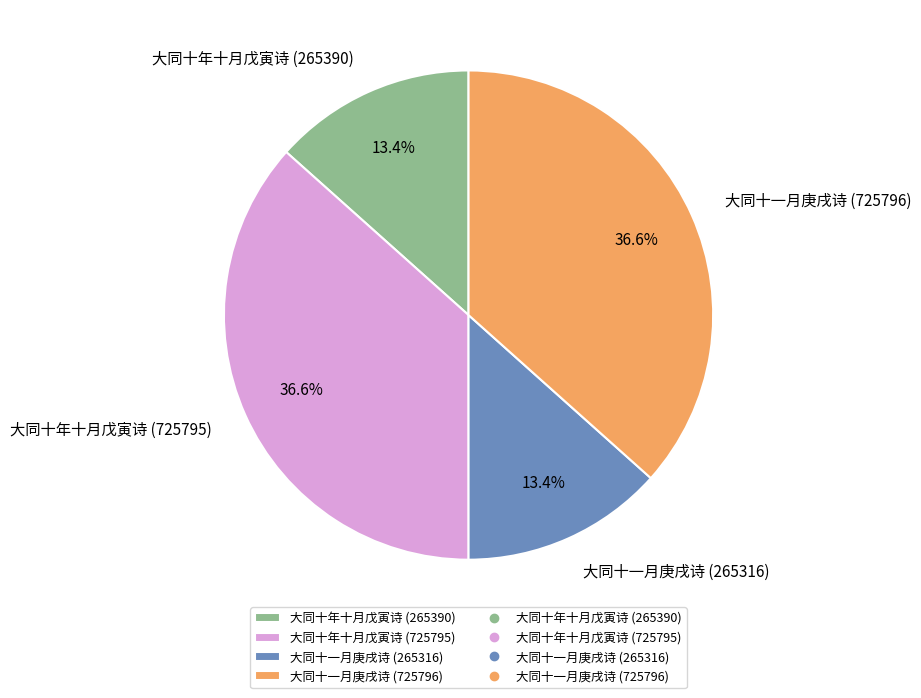

Does 大同十年十月戊寅诗 (725795) represent more than half of the total?

No